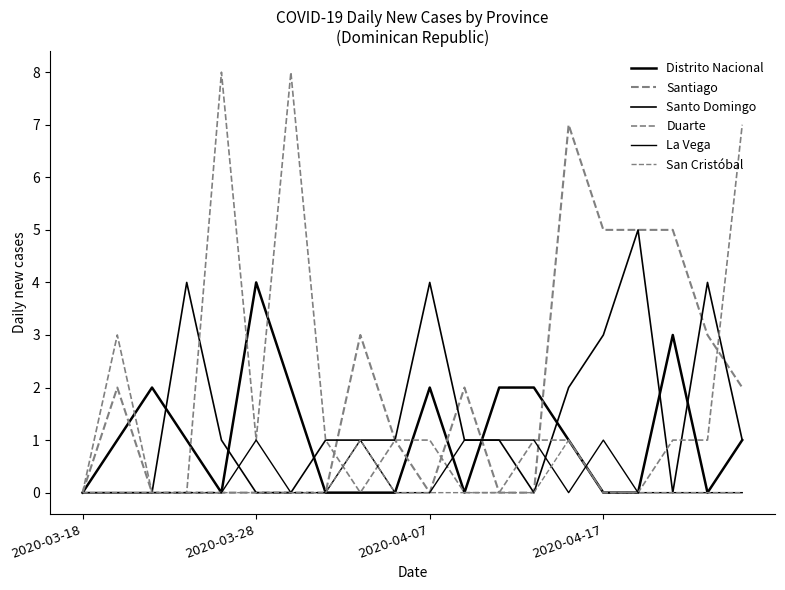

Does the chart have visible grid lines?

No